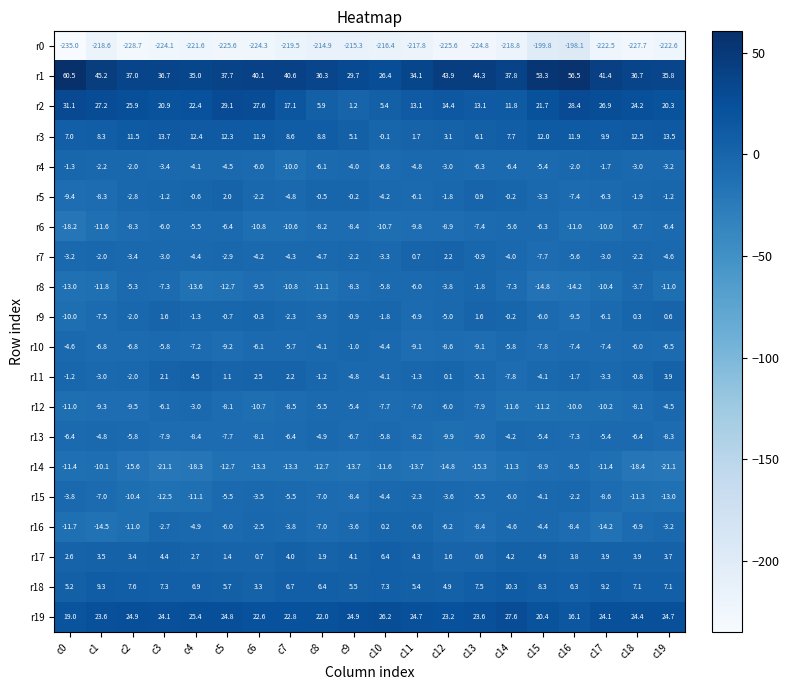

At how many categories does at least one series exceed 28?

19